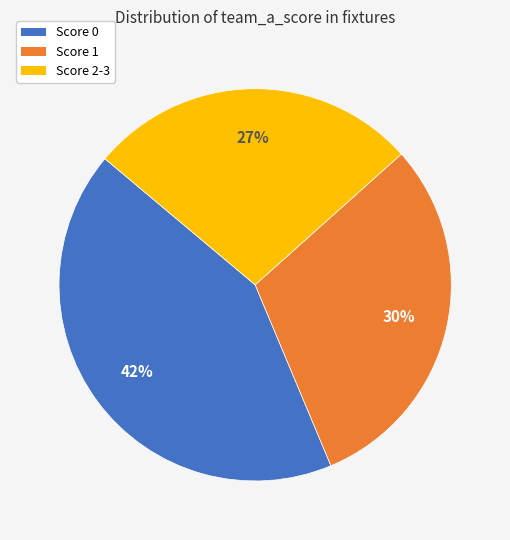

To the nearest percent, what is the average slice percentage?

33%